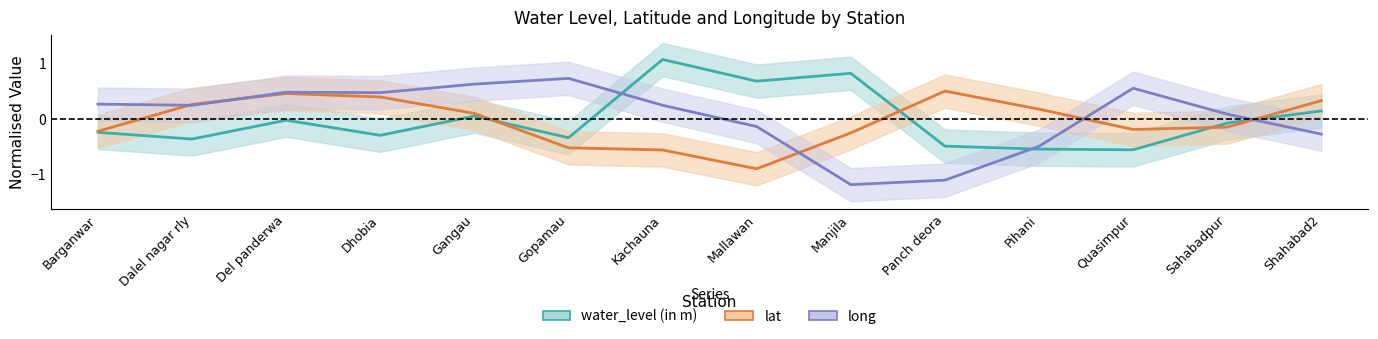

How many positive values does the long series have?

9